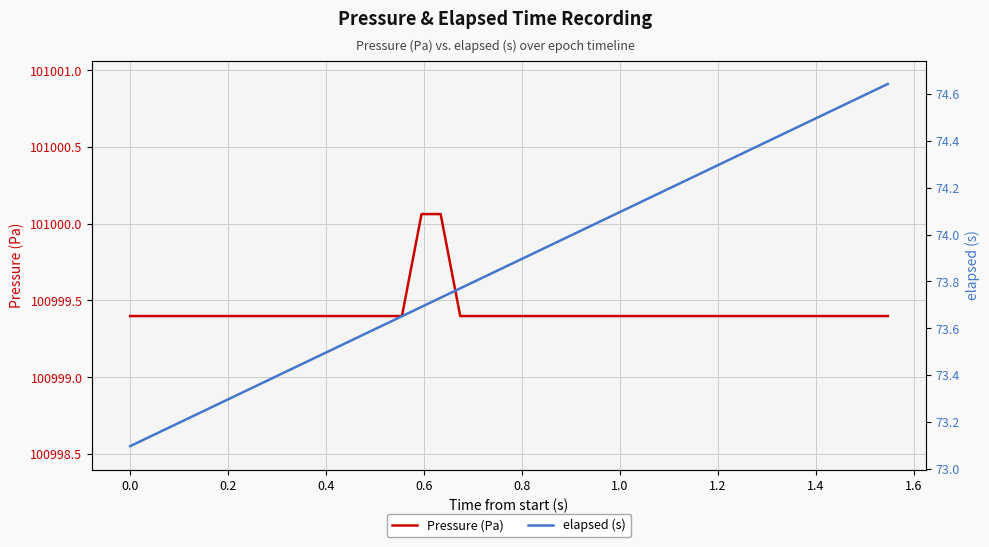

True or false: elapsed (s) has more than 1 interior local peaks.

False